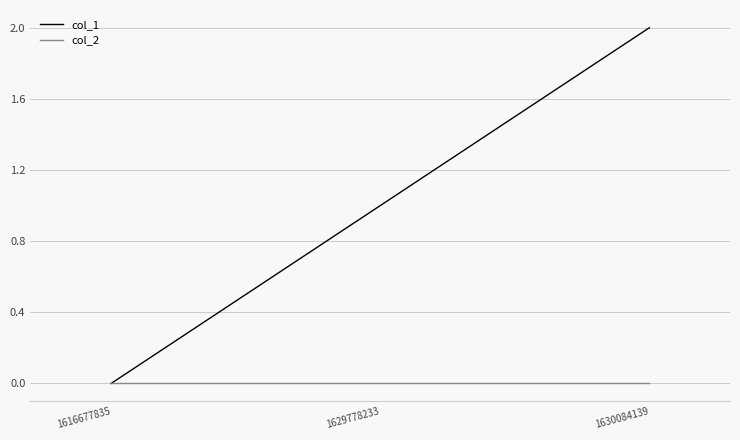

Reading left to right, what are all the values shown in this chart?

col_1: 0	1	2
col_2: 0	0	0